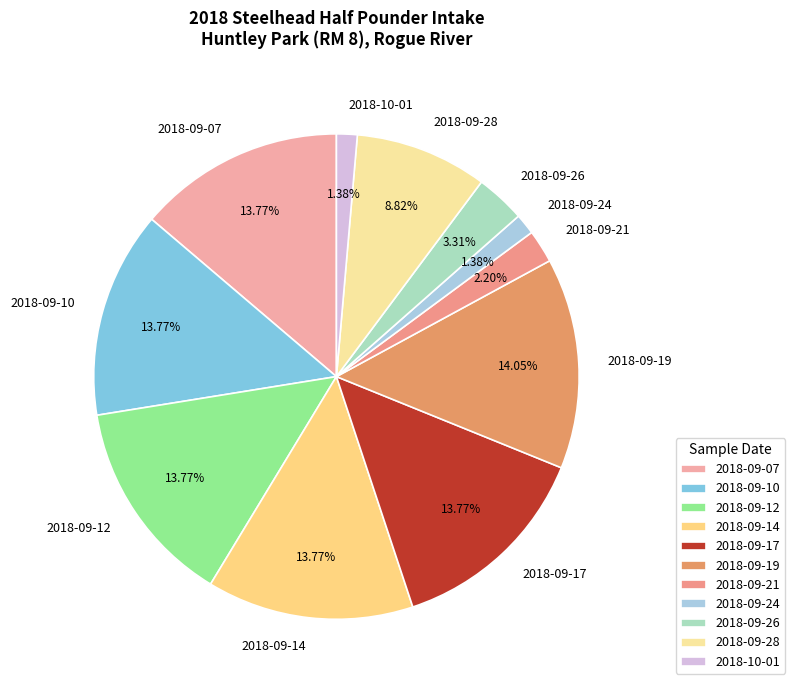

The 2018-09-17 slice represents 22% of the pie. True or false?

False